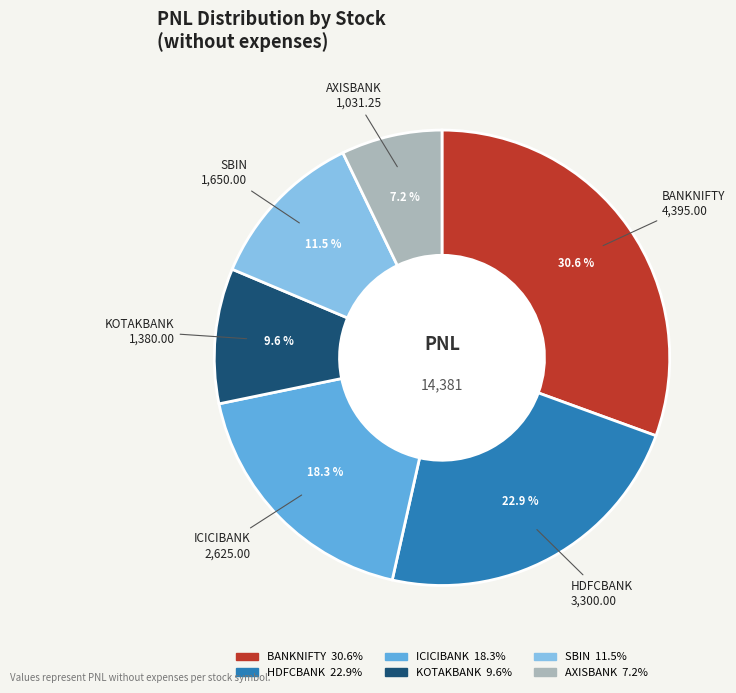

What percentage is the BANKNIFTY slice, to the nearest percent?

31%